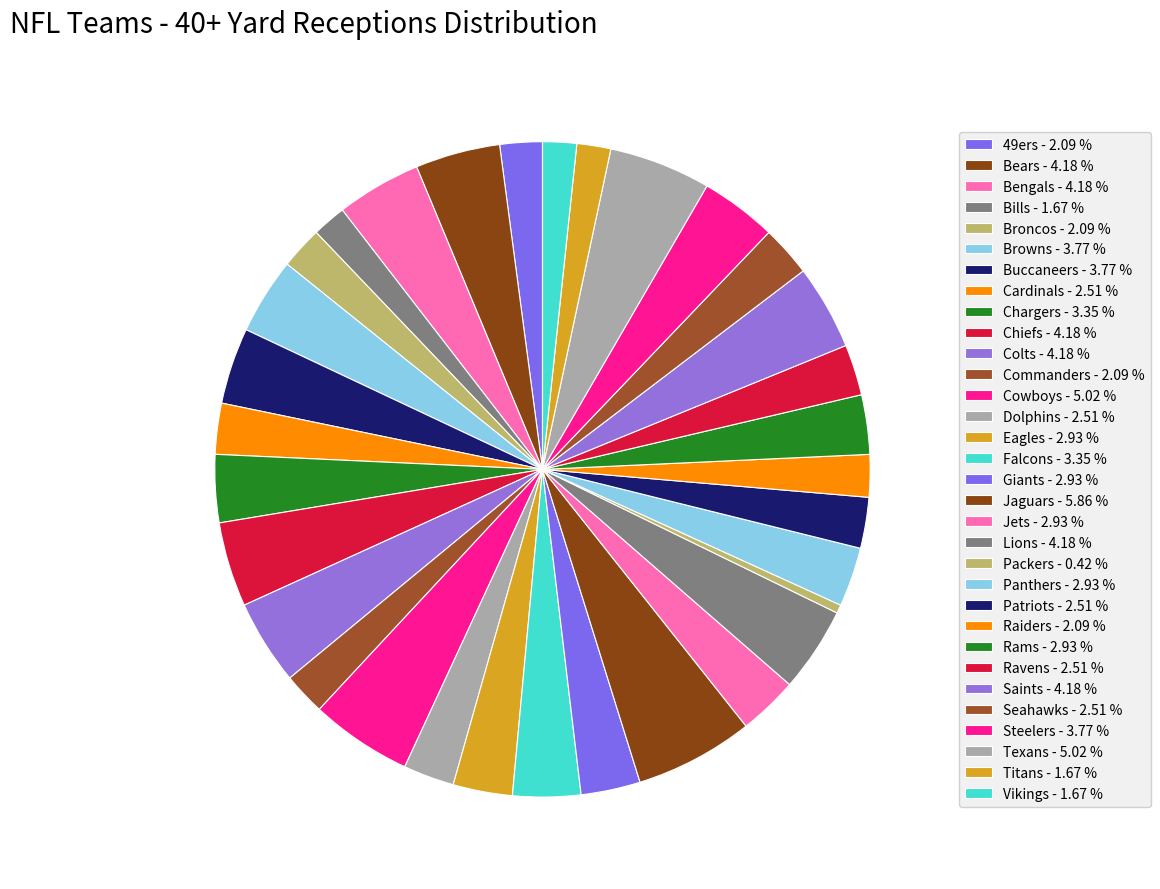

Which slice is the largest?

Jaguars